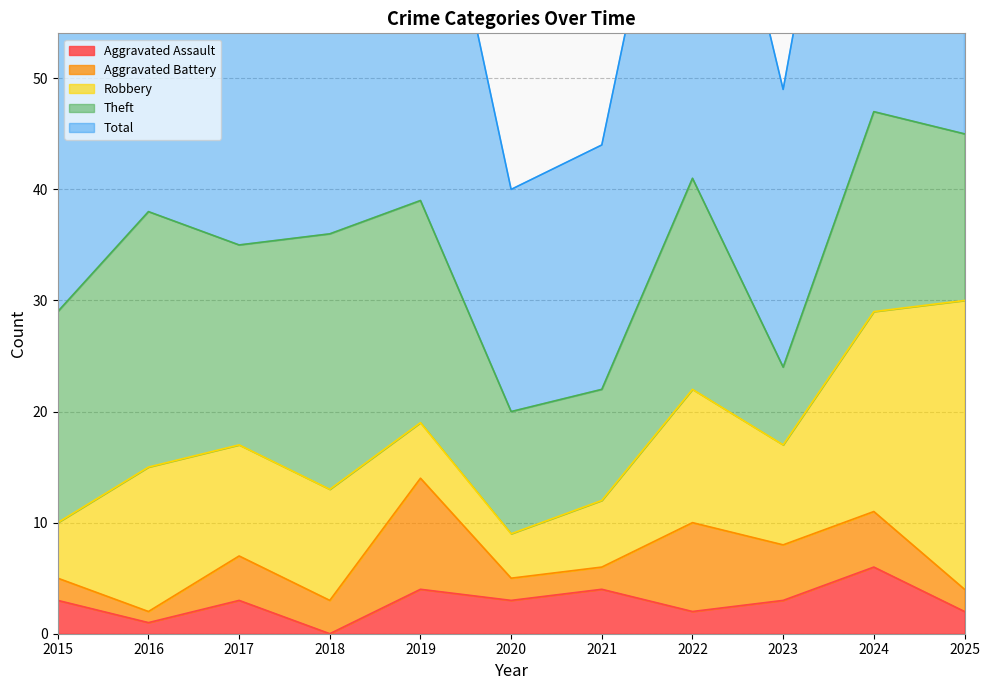

Reading left to right, transcribe all the data shown in this chart.

Aggravated Assault: 3	1	3	0	4	3	4	2	3	6	2
Aggravated Battery: 2	1	4	3	10	2	2	8	5	5	2
Robbery: 5	13	10	10	5	4	6	12	9	18	26
Theft: 19	23	18	23	20	11	10	19	7	18	15
Total: 29	38	35	36	39	20	22	42	25	47	46